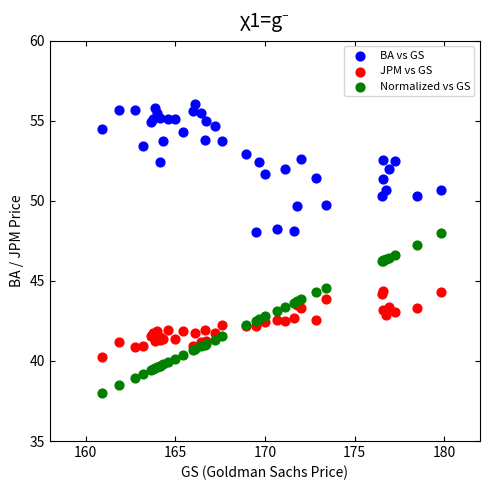

Which series reaches the maximum Y coordinate?

BA vs GS